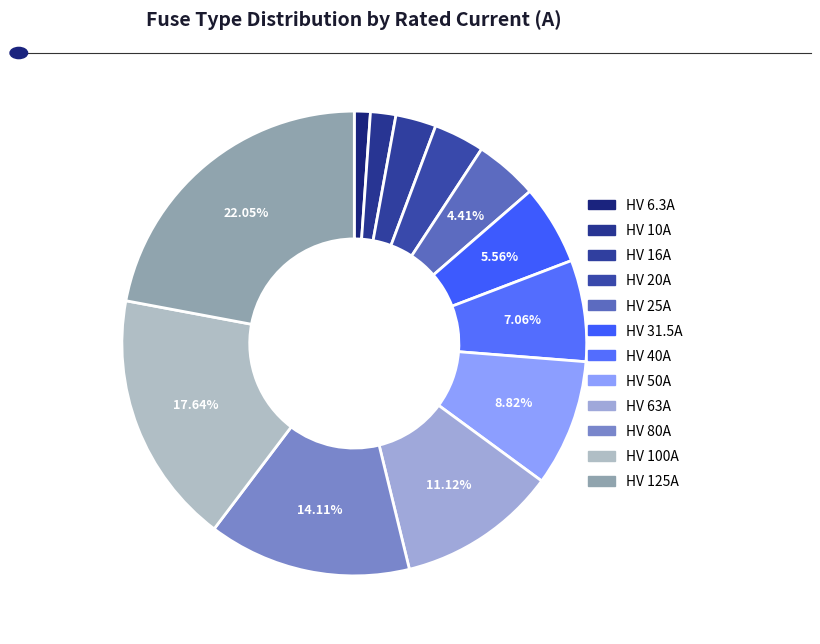

Rank the categories by value from highest to lowest.

HV 125A, HV 100A, HV 80A, HV 63A, HV 50A, HV 40A, HV 31.5A, HV 25A, HV 20A, HV 16A, HV 10A, HV 6.3A